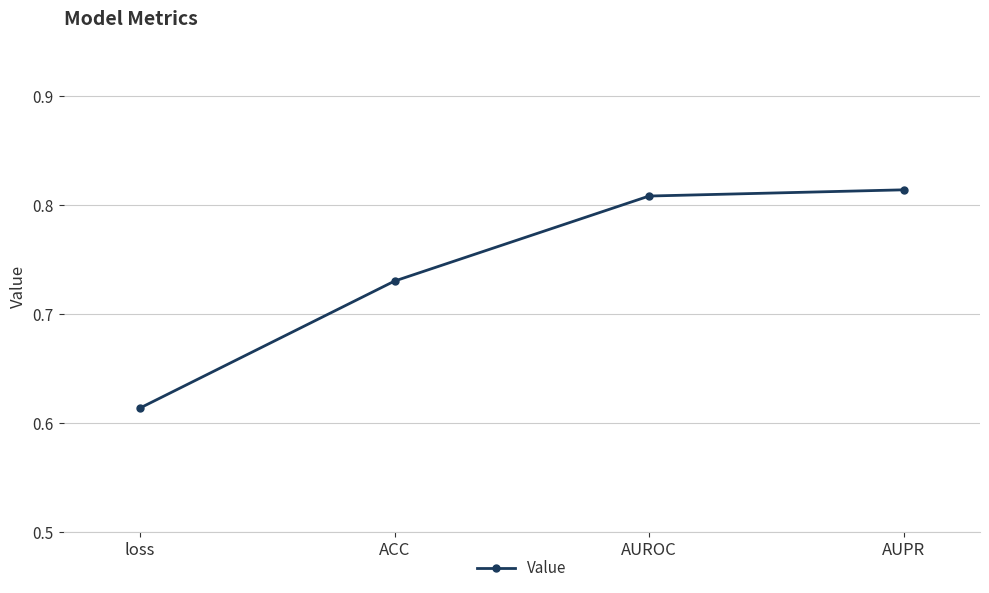

What is the difference between the maximum and minimum values?

0.2